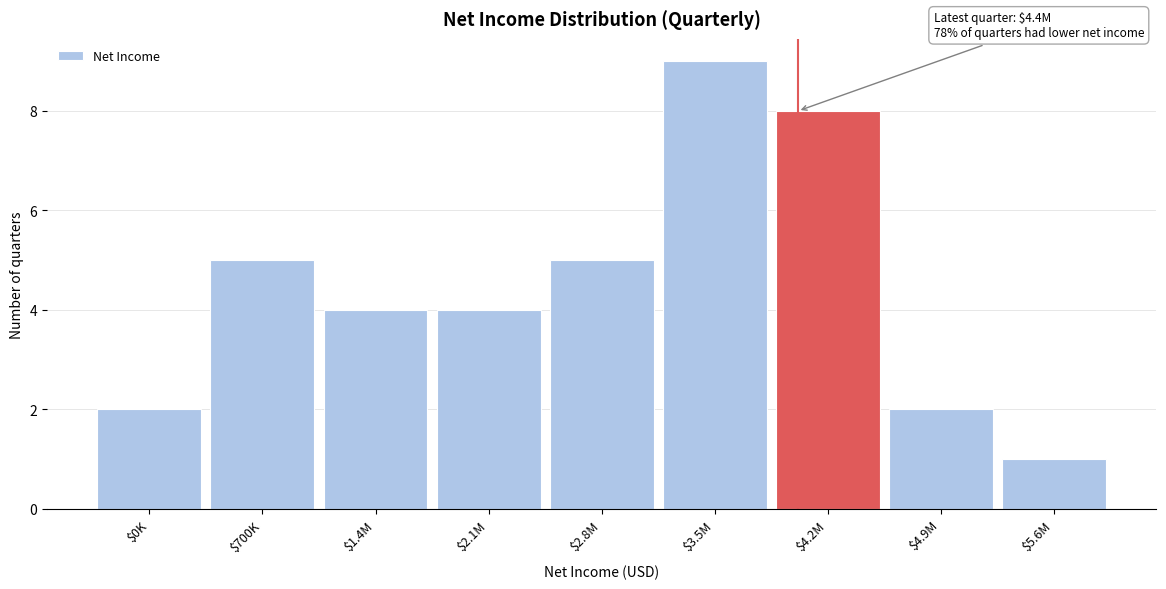

Reading left to right, transcribe all the data shown in this chart.

2	5	4	4	5	9	8	2	1